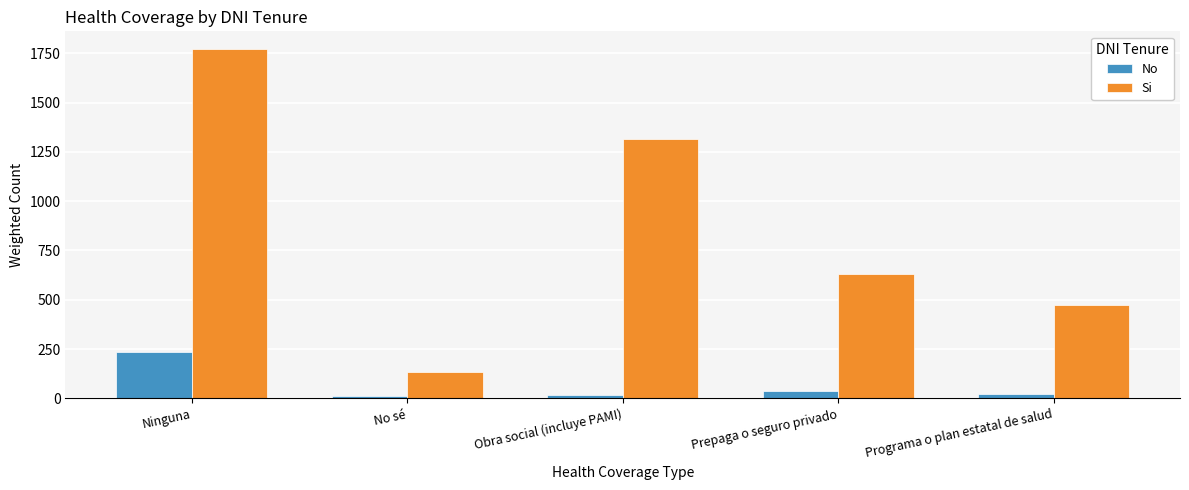

What is the approximate value of No at Prepaga o seguro privado?

39.0